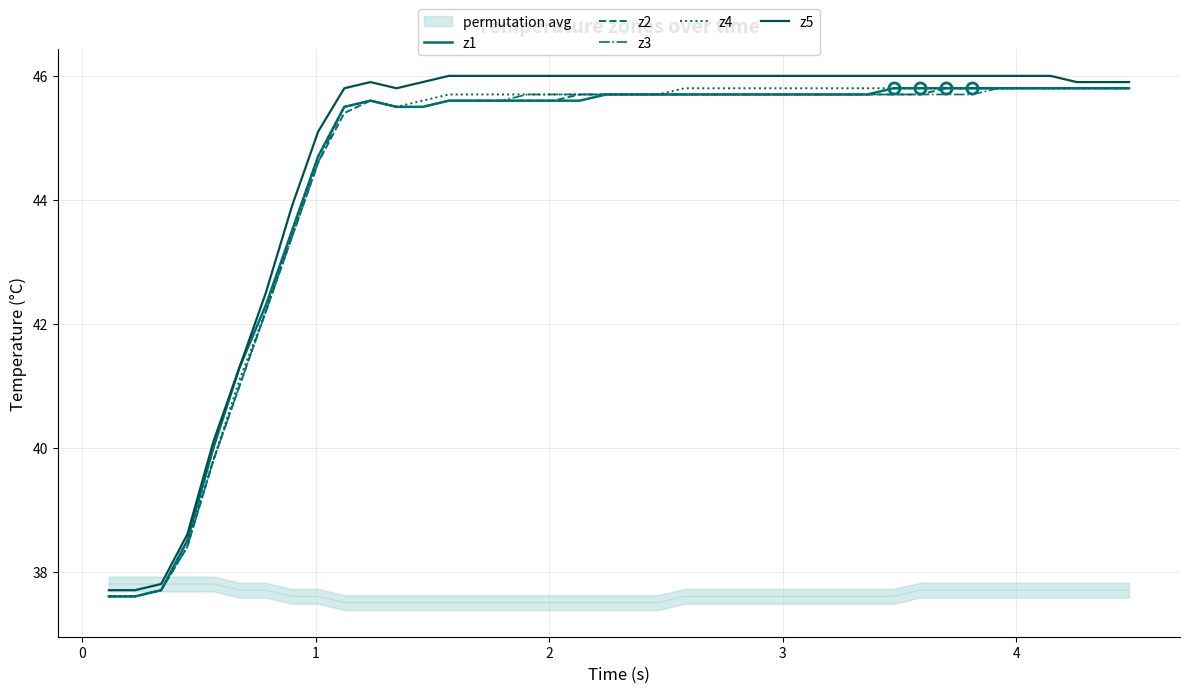

What is the lowest value of the z5 series?

37.7